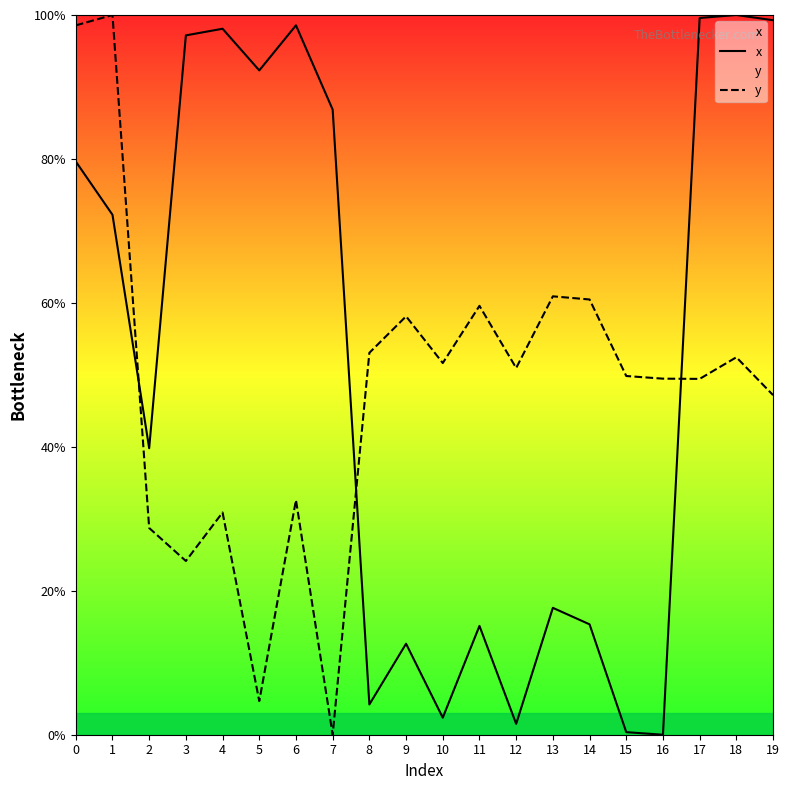

Rank the series by their average value, from highest to lowest.

x, y